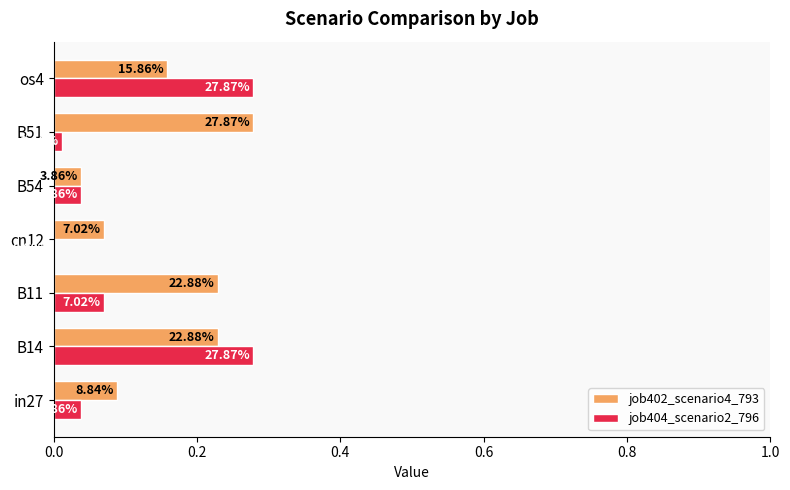

What are all the series names shown in the legend?

job402_scenario4_793, job404_scenario2_796